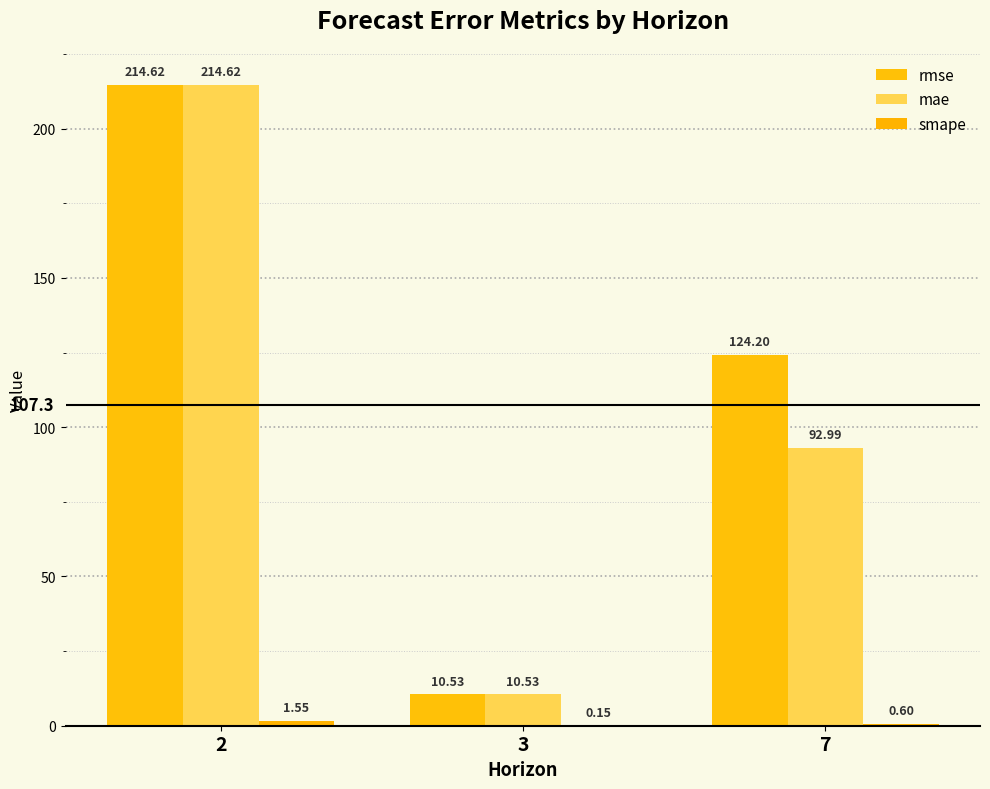

What is the approximate value of smape at 7?

0.6